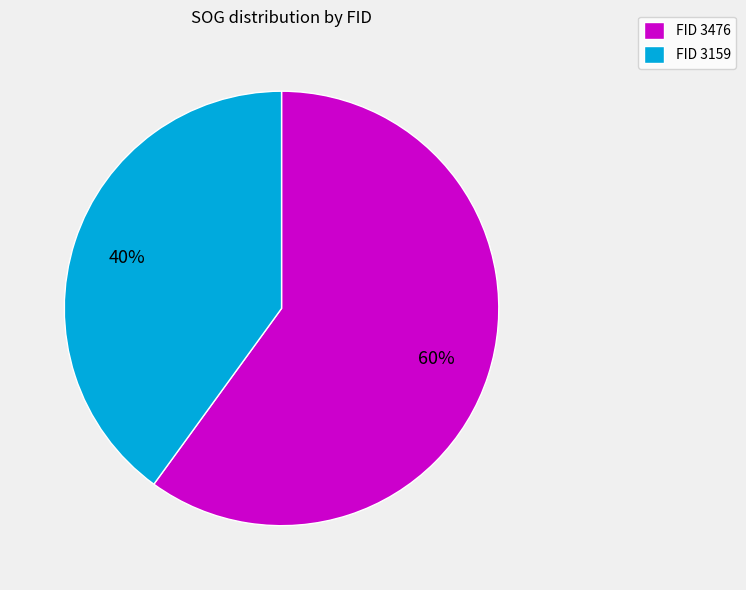

Combined, do FID 3476 and FID 3159 account for over 50%?

Yes